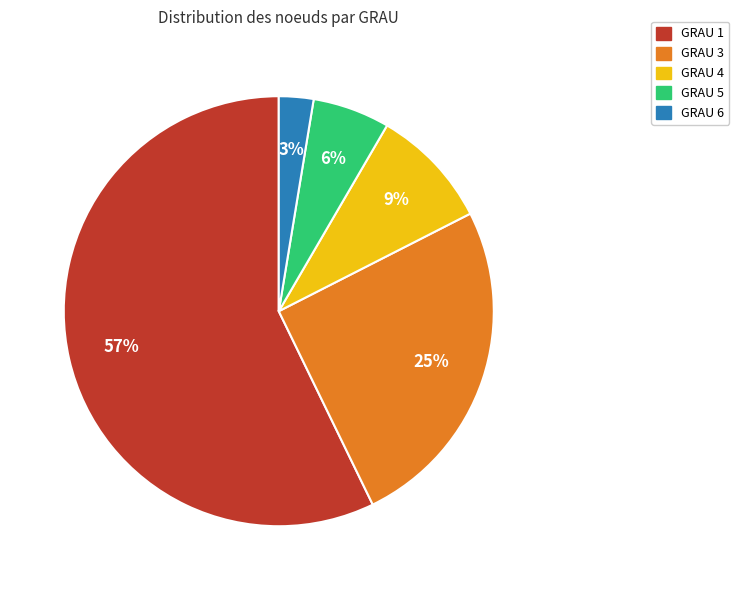

To the nearest percent, what is the difference between the GRAU 3 and GRAU 1 slice percentages?

32%